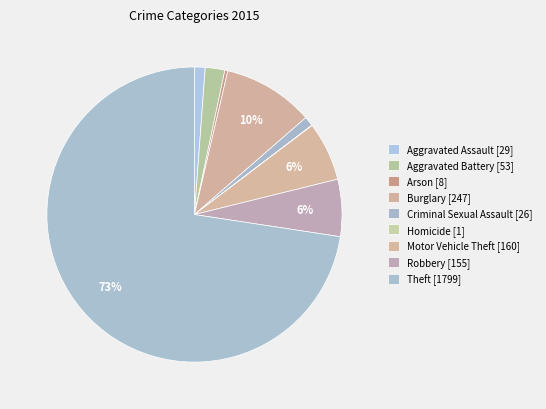

To the nearest percent, what is the average slice percentage?

11%